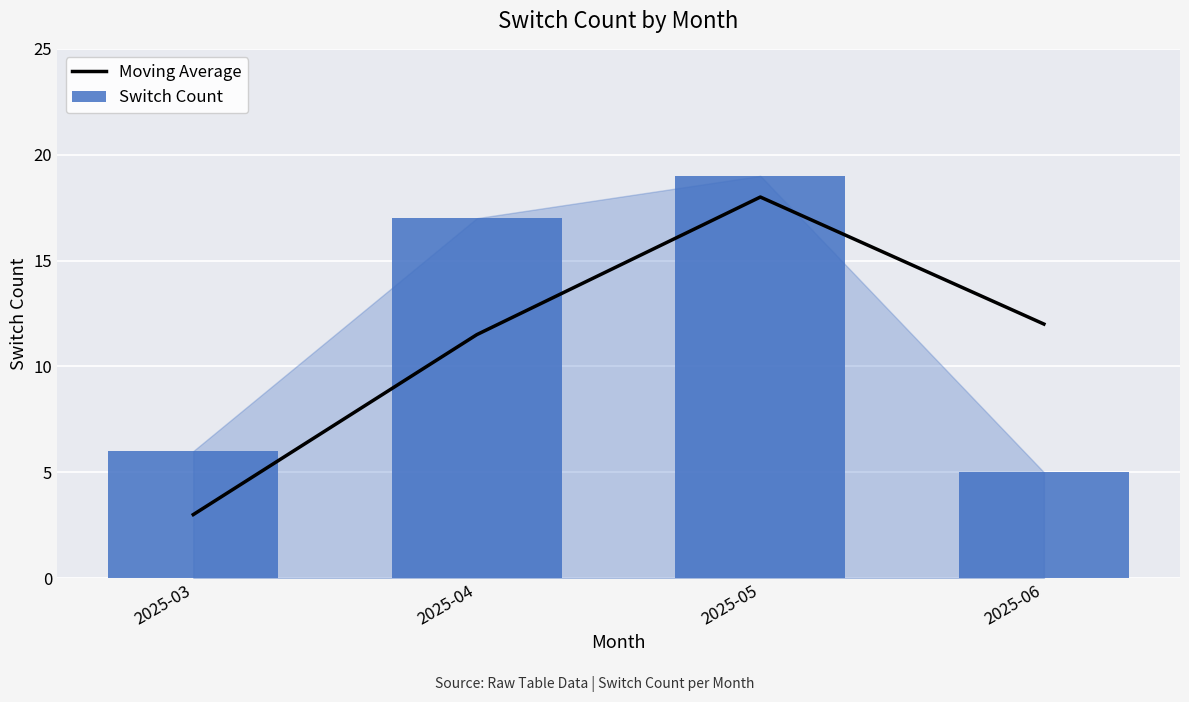

What is the maximum value for Moving Average?

18.0